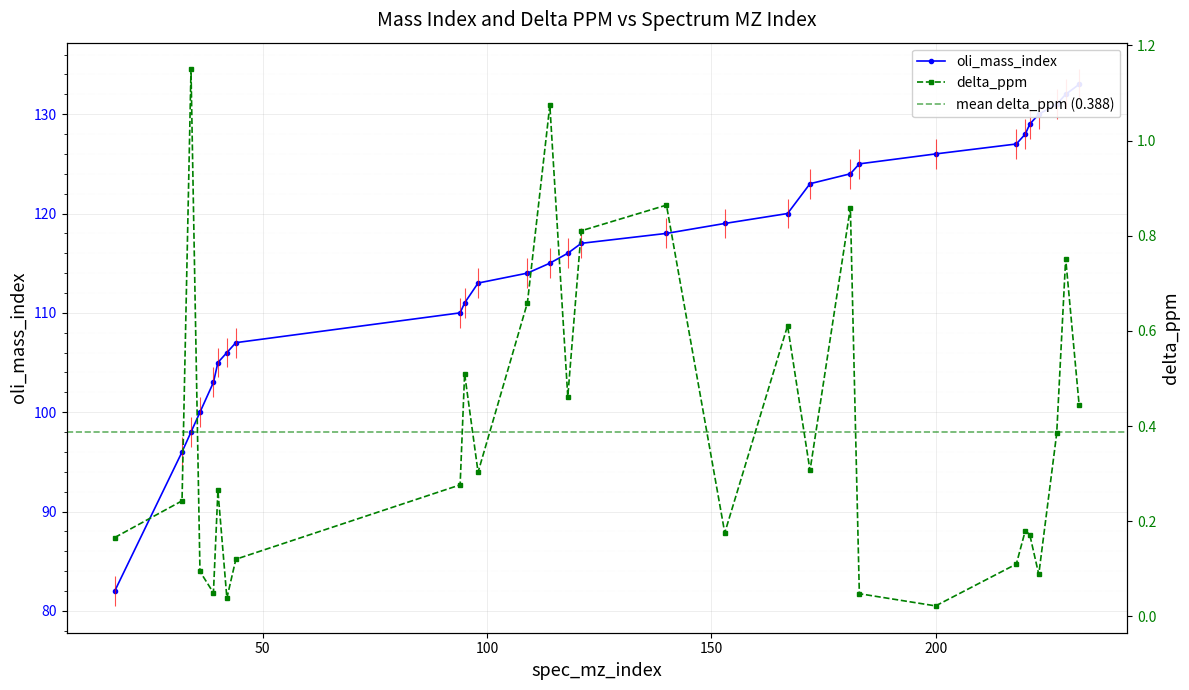

True or false: oli_mass_index and delta_ppm intersect in this chart.

False